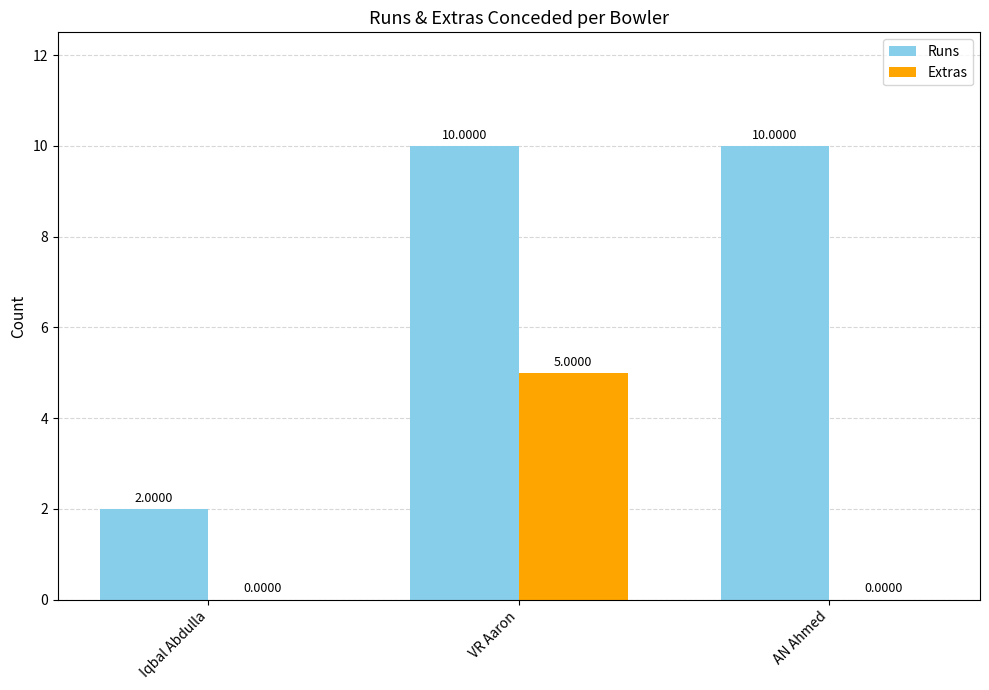

Between Iqbal Abdulla and VR Aaron, which series saw the biggest shift?

Runs